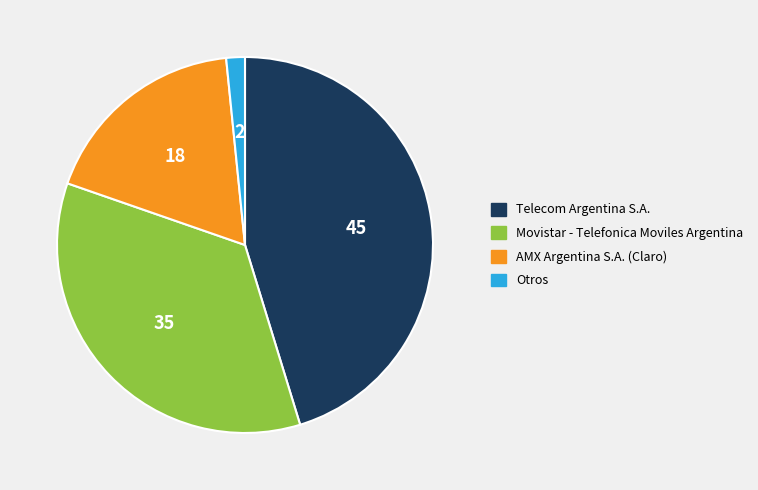

Is the sum of Telecom Argentina S.A. and Otros greater than half?

No